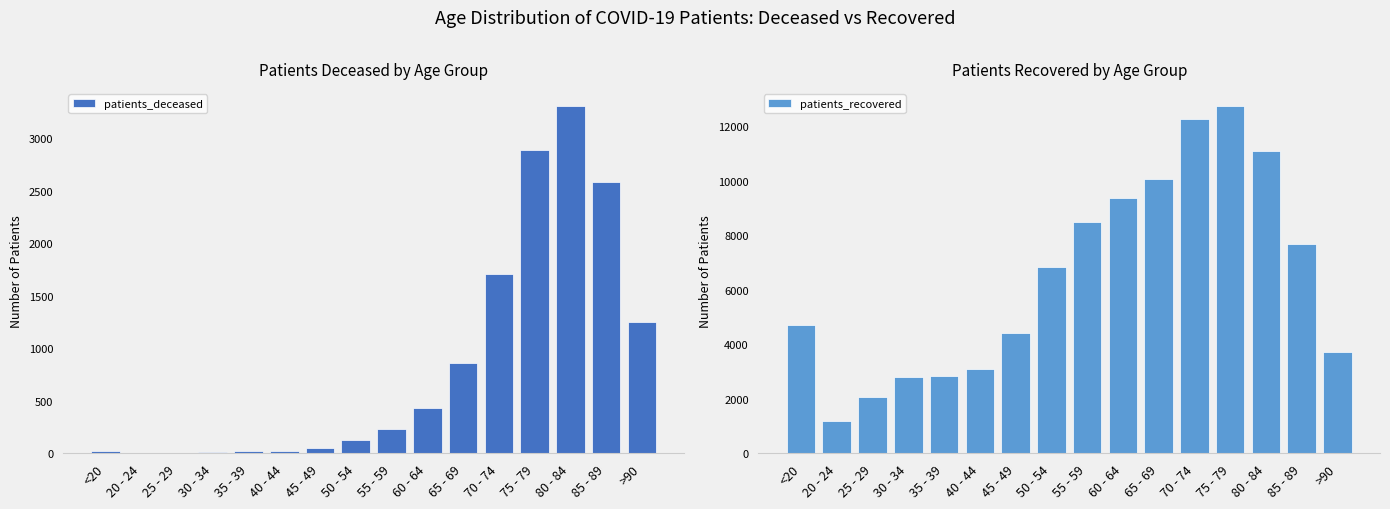

Rank the series by their maximum value, from highest to lowest.

patients_recovered, patients_deceased